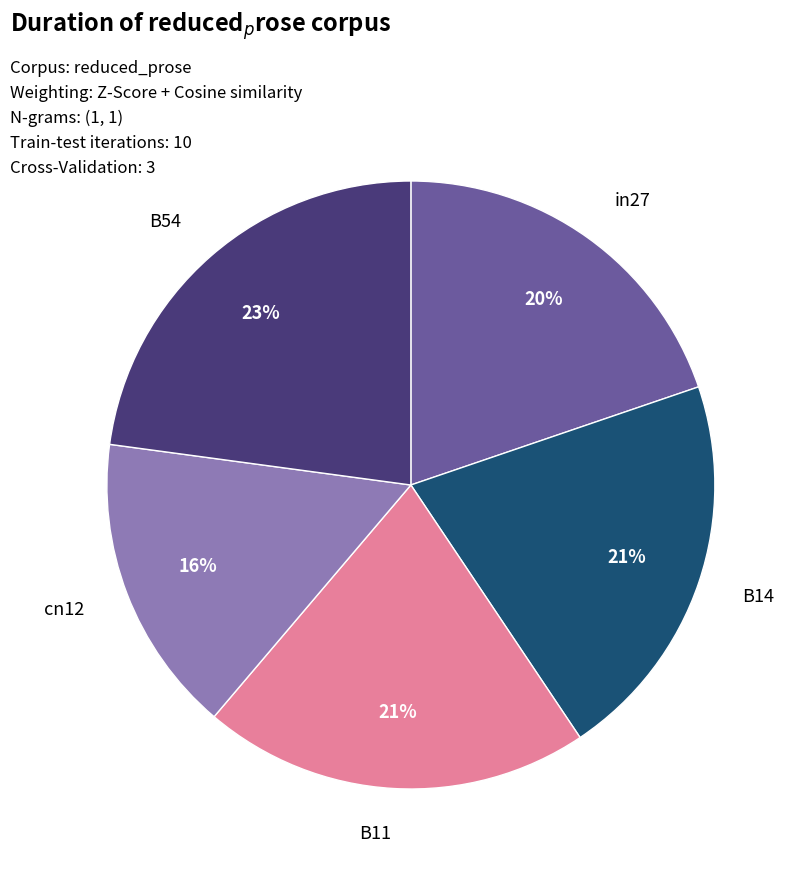

True or false: cn12 accounts for 16% of the total.

True